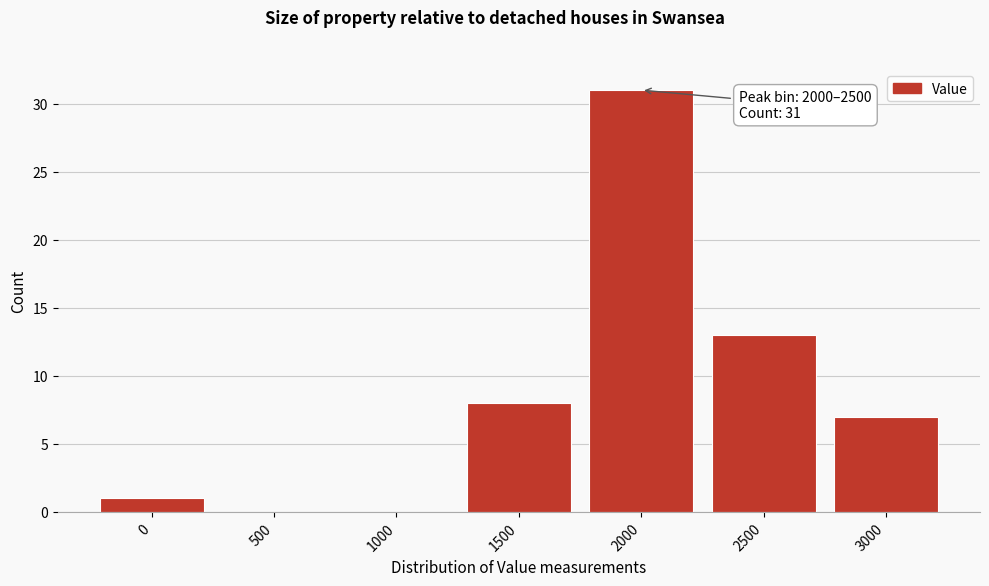

Reading left to right, list all the values displayed in this chart.

0=1	500=0	1000=0	1500=8	2000=31	2500=13	3000=7